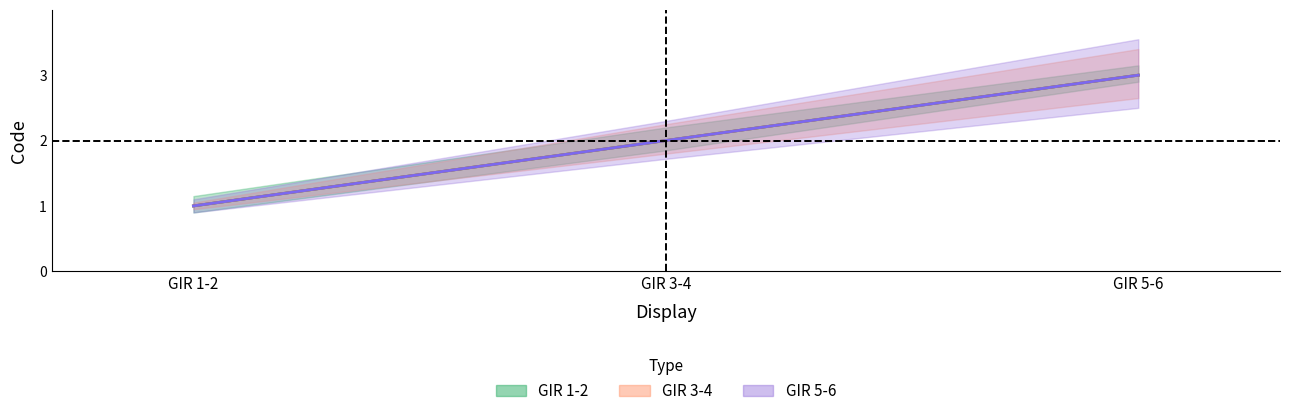

Between GIR 5-6 and GIR 1-2, which is larger?

GIR 5-6